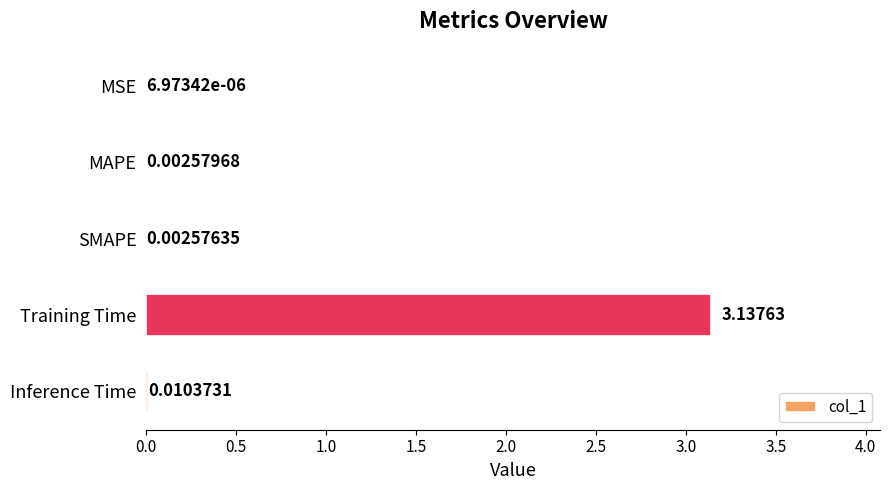

Which label corresponds to the largest value in the chart?

Training Time